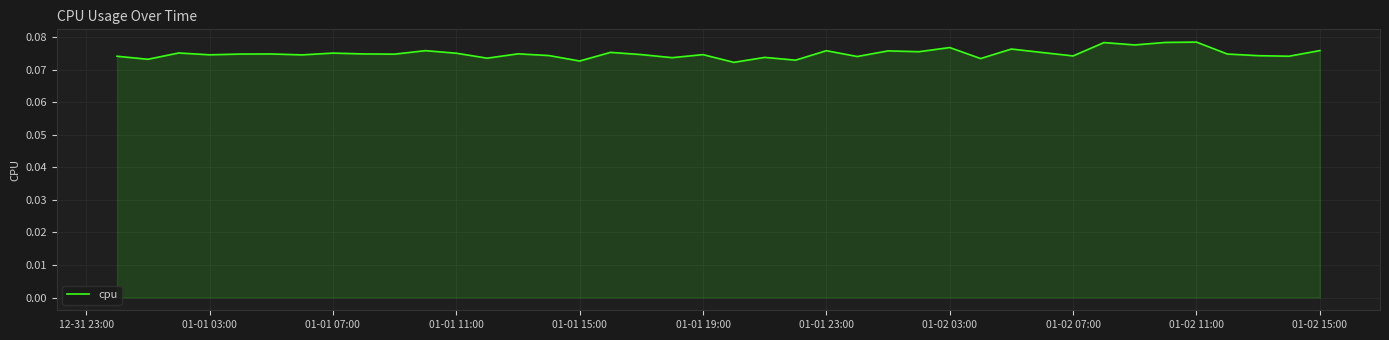

Is this an area chart (filled region under the line)?

Yes